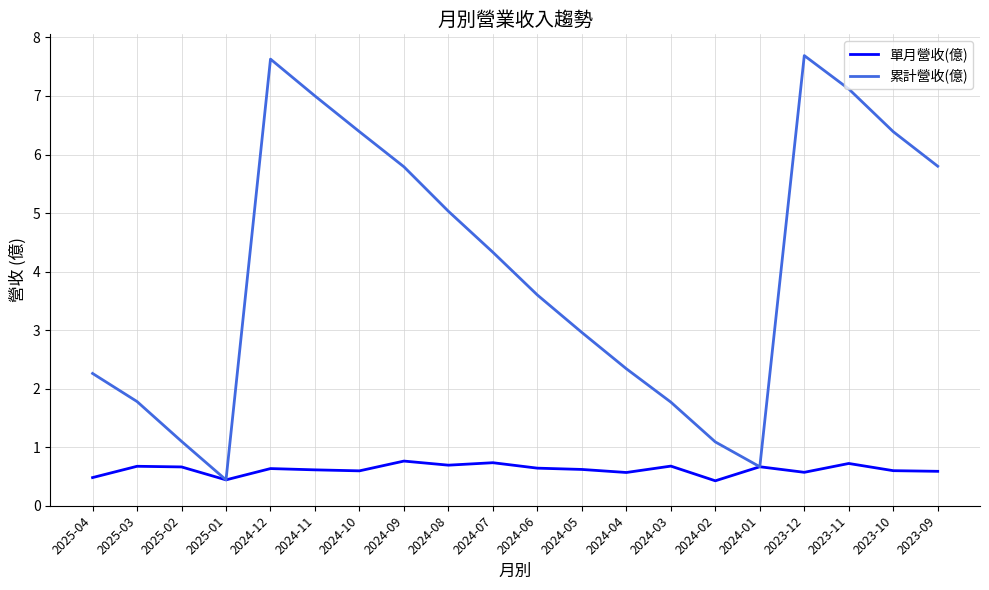

Which series has the largest range (max minus min)?

累計營收(億)